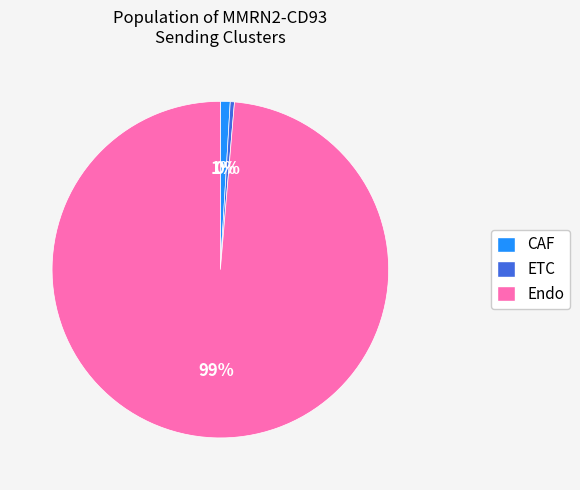

To the nearest percent, what is the combined percentage of CAF and ETC?

1%